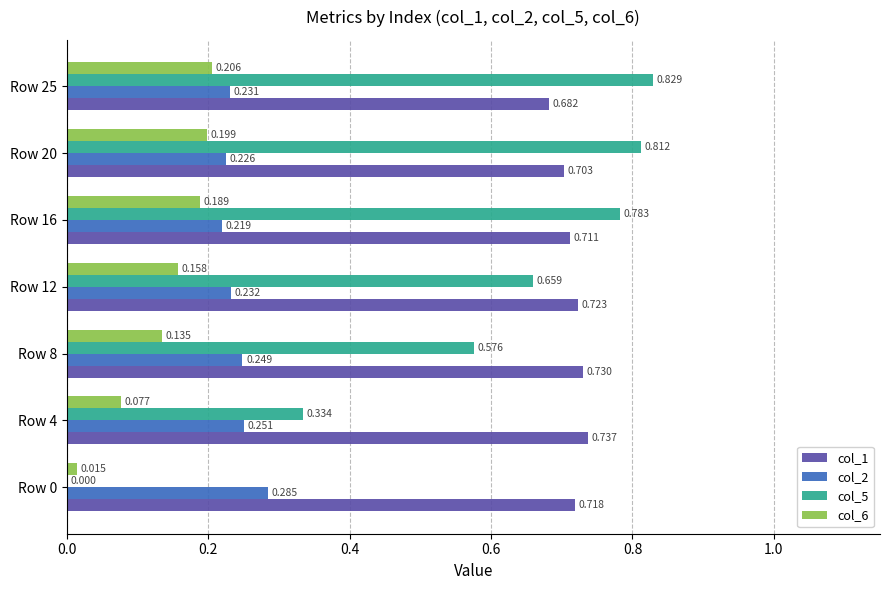

Is the value of col_2 at Row 8 greater than the value of col_6 at Row 8?

Yes